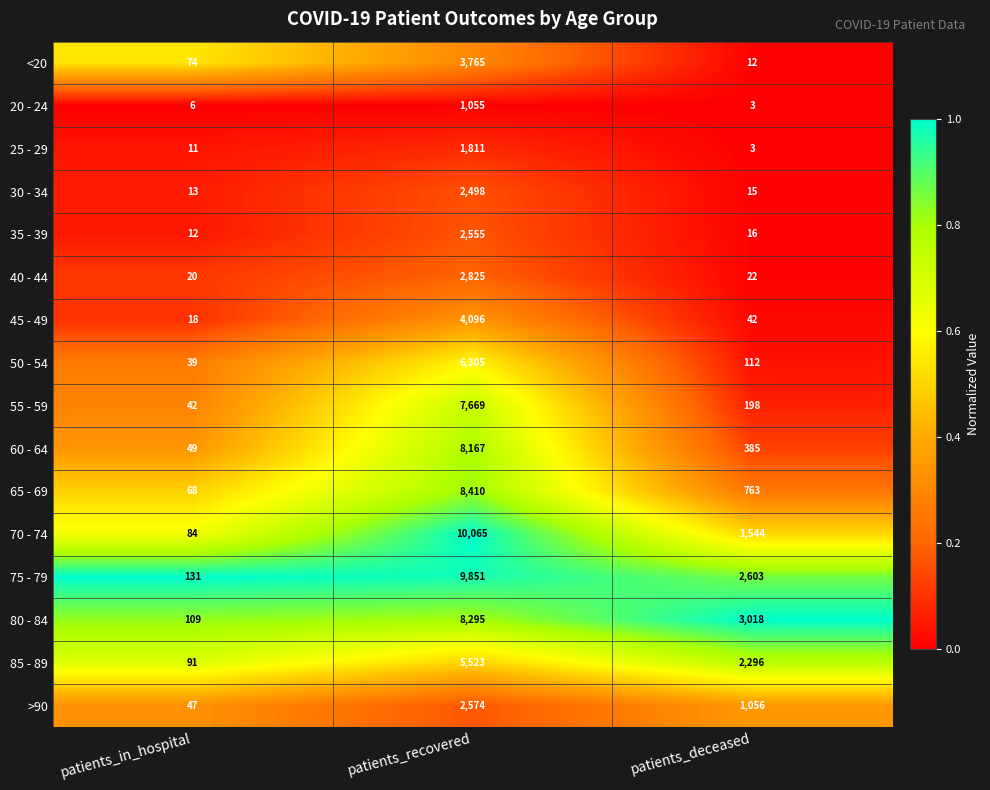

What is the approximate value of 35 - 39 at patients_recovered, to the nearest 10?

2560